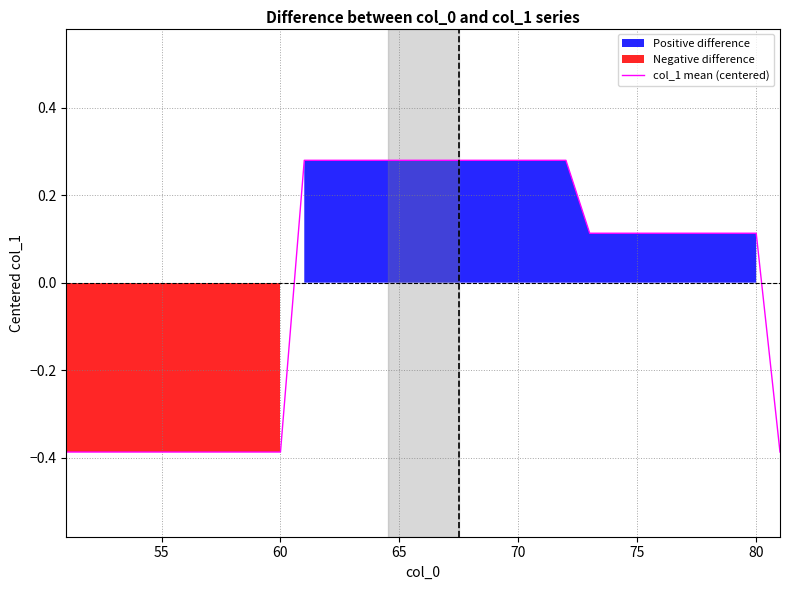

The col_1 mean (centered) series shows 0.5 at 65. True or false?

False